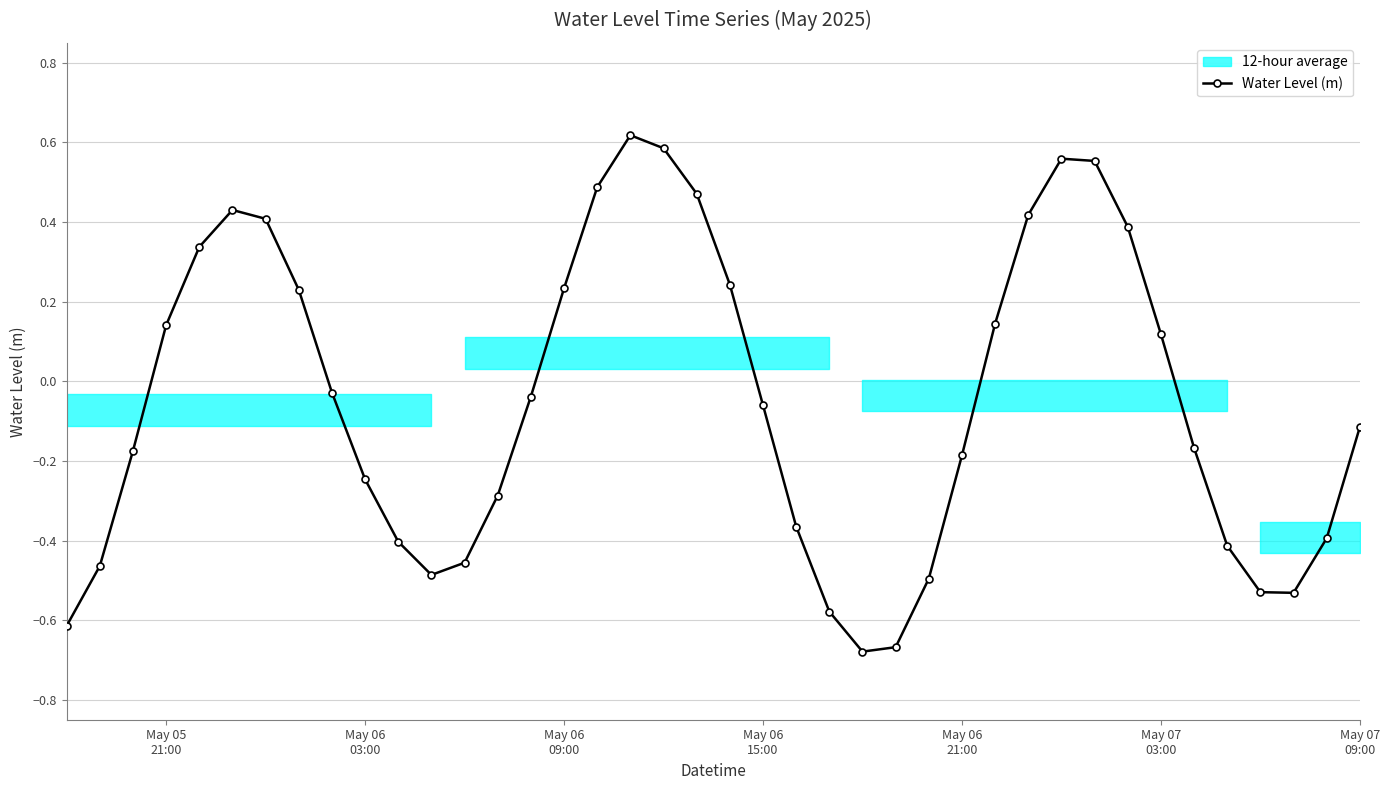

Does the chart have visible grid lines?

Yes